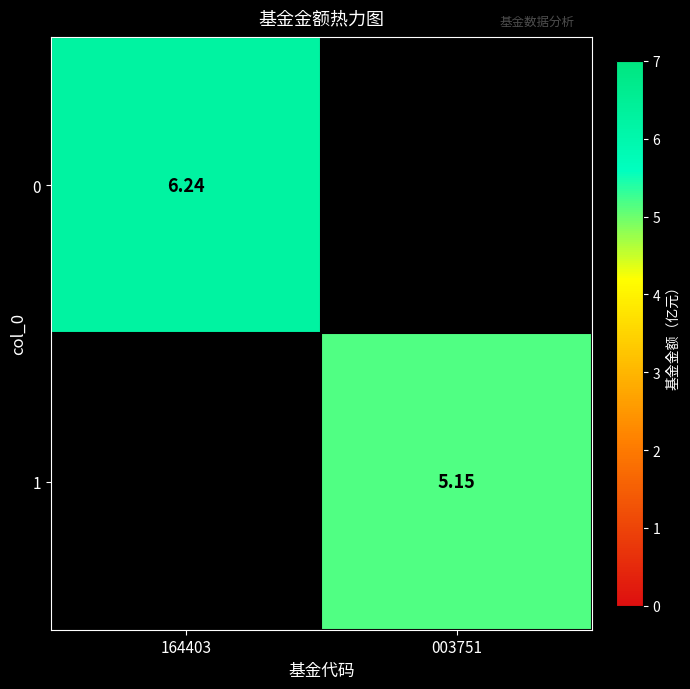

At how many categories does at least one series exceed 3?

2